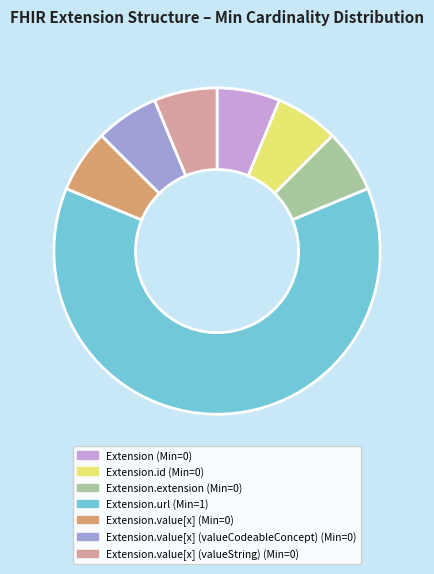

Combined, do Extension.value[x] (valueCodeableConcept) (Min=0) and Extension (Min=0) account for over 50%?

No